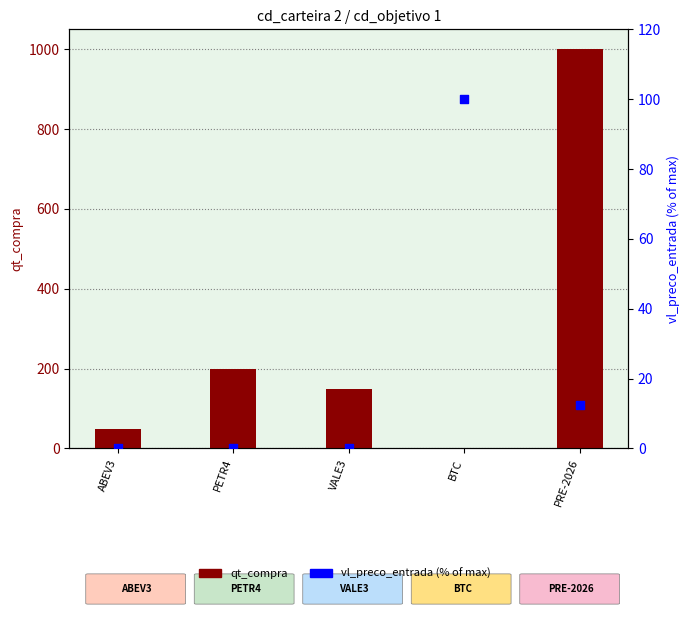

Which series has the largest total across all categories?

qt_compra